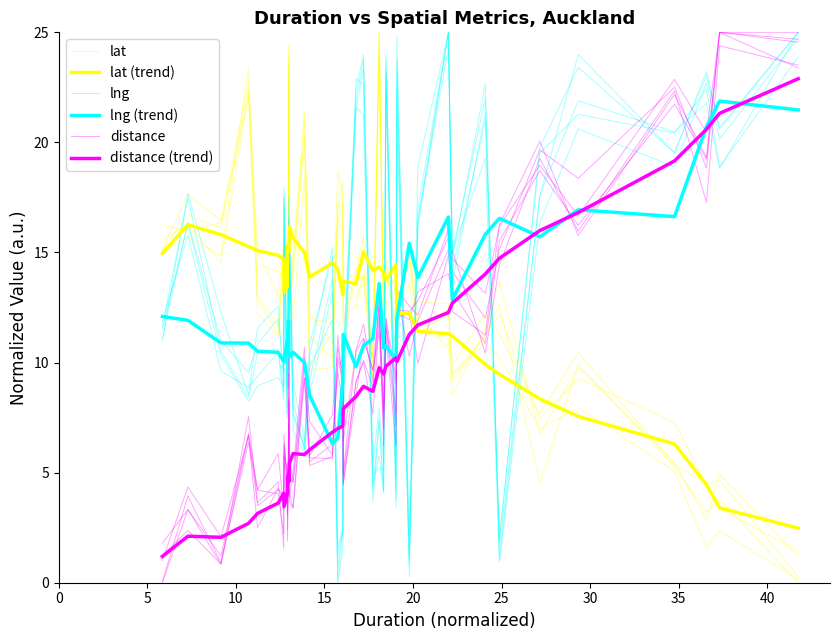

What is the label of the 4th point from the right?

36